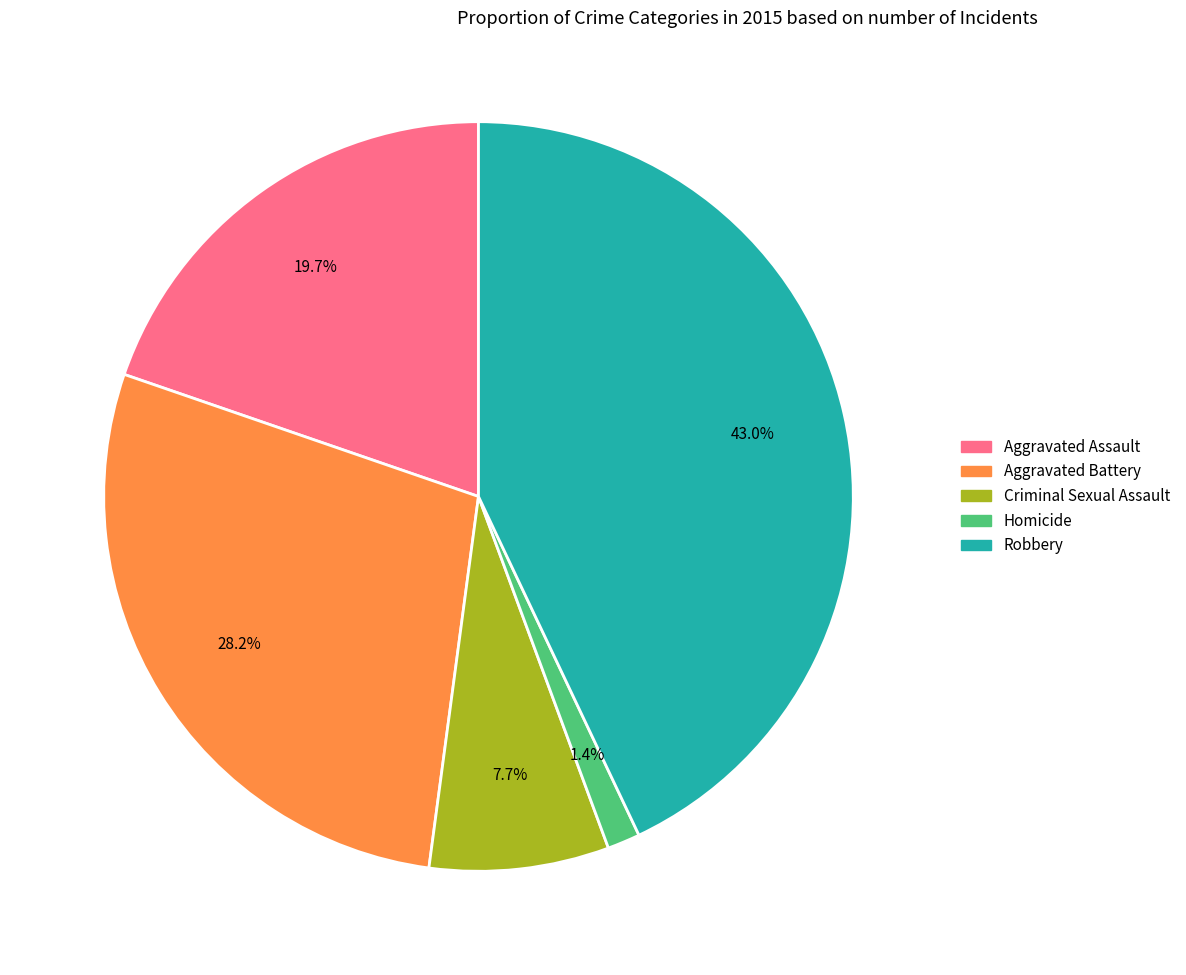

To the nearest percent, what portion does Aggravated Assault represent?

20%